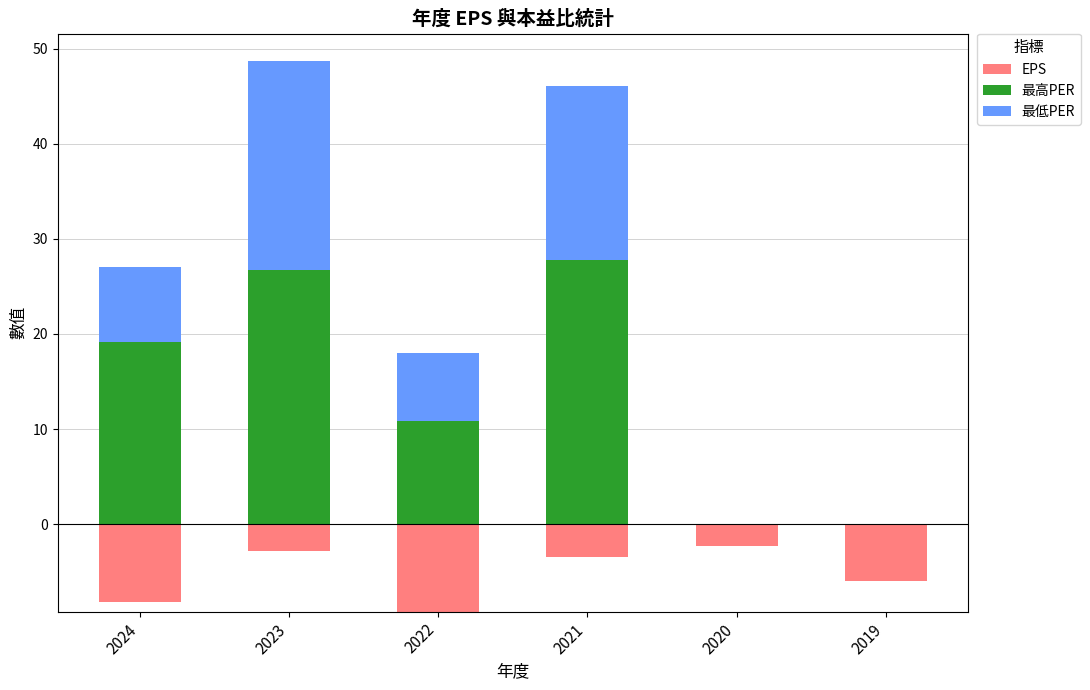

What is the maximum value for 最低PER?

22.0